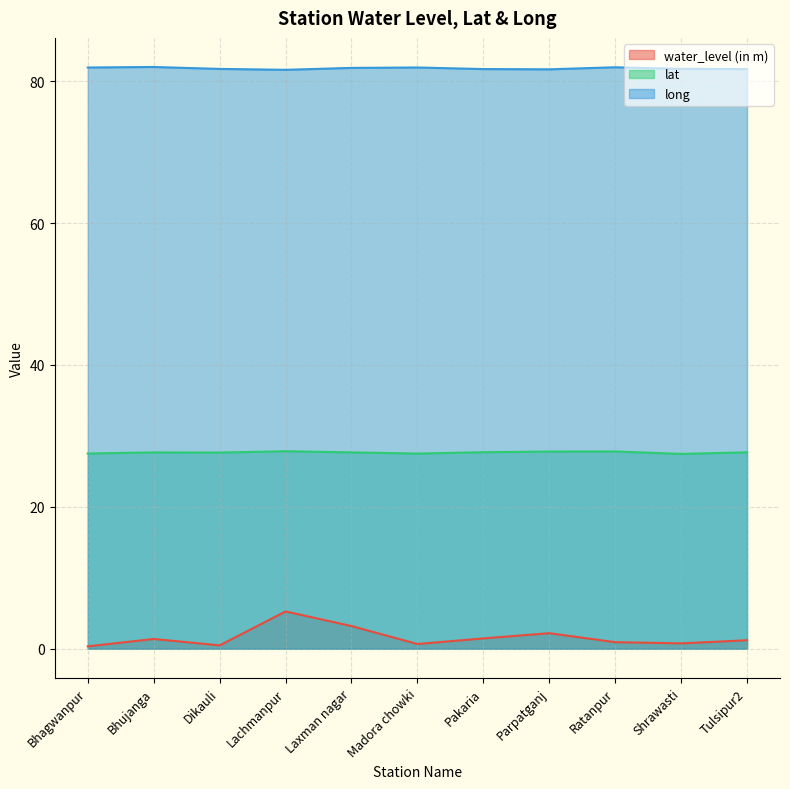

What is the difference between the maximum and minimum values in the lat series?

0.4